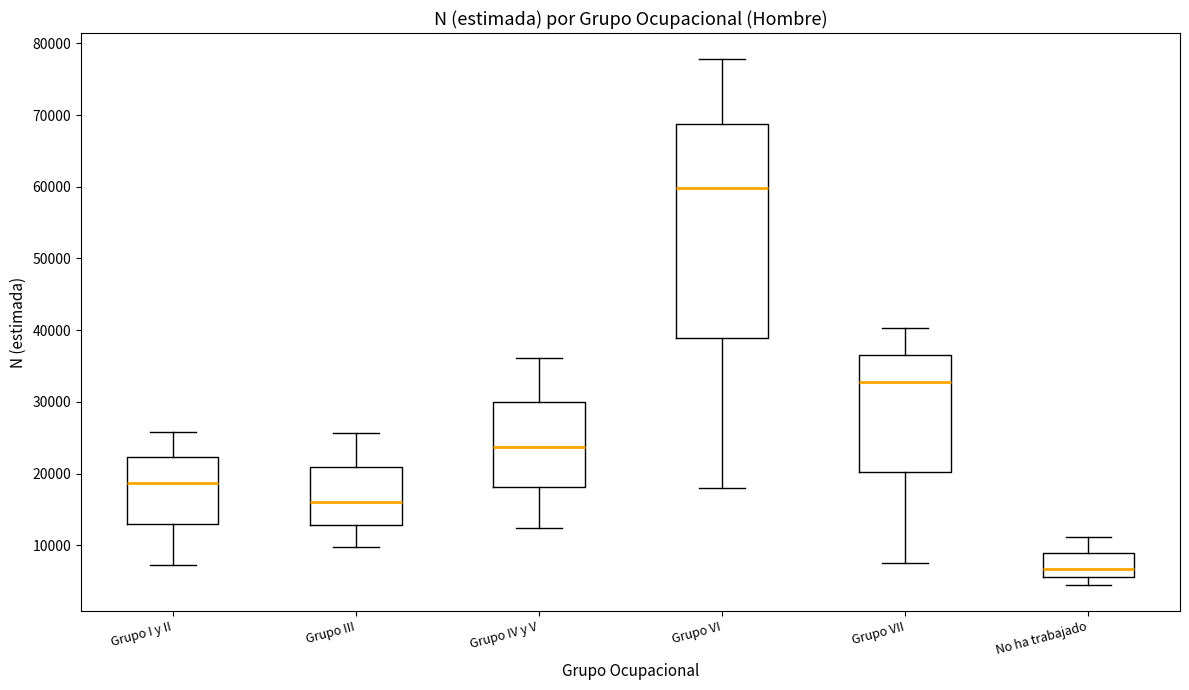

Reading left to right, transcribe this box plot: for each box, give where its median line is, the range the box spans, and where its two whiskers end, as read against the y-axis. The values are not printed on the chart, so give them approximately, as read against the axis.

Grupo I y II: median 19000, box 13000 to 22000, whiskers 7000 to 26000
Grupo III: median 16000, box 13000 to 21000, whiskers 10000 to 26000
Grupo IV y V: median 24000, box 18000 to 30000, whiskers 12000 to 36000
Grupo VI: median 60000, box 39000 to 69000, whiskers 18000 to 78000
Grupo VII: median 33000, box 20000 to 37000, whiskers 7000 to 40000
No ha trabajado: median 7000, box 6000 to 9000, whiskers 5000 to 11000